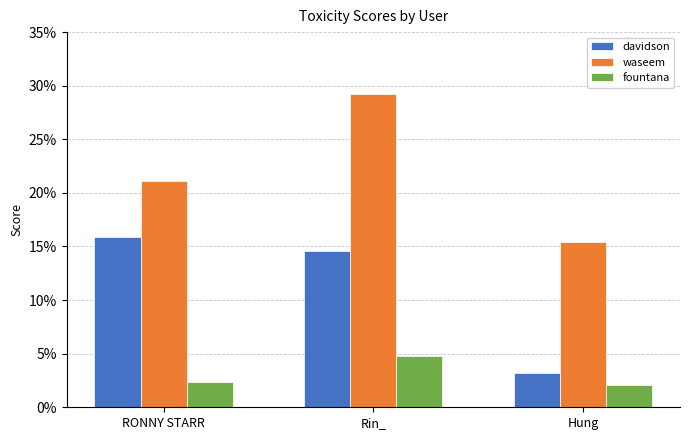

True or false: waseem has a value of 0.1 at RONNY STARR.

False